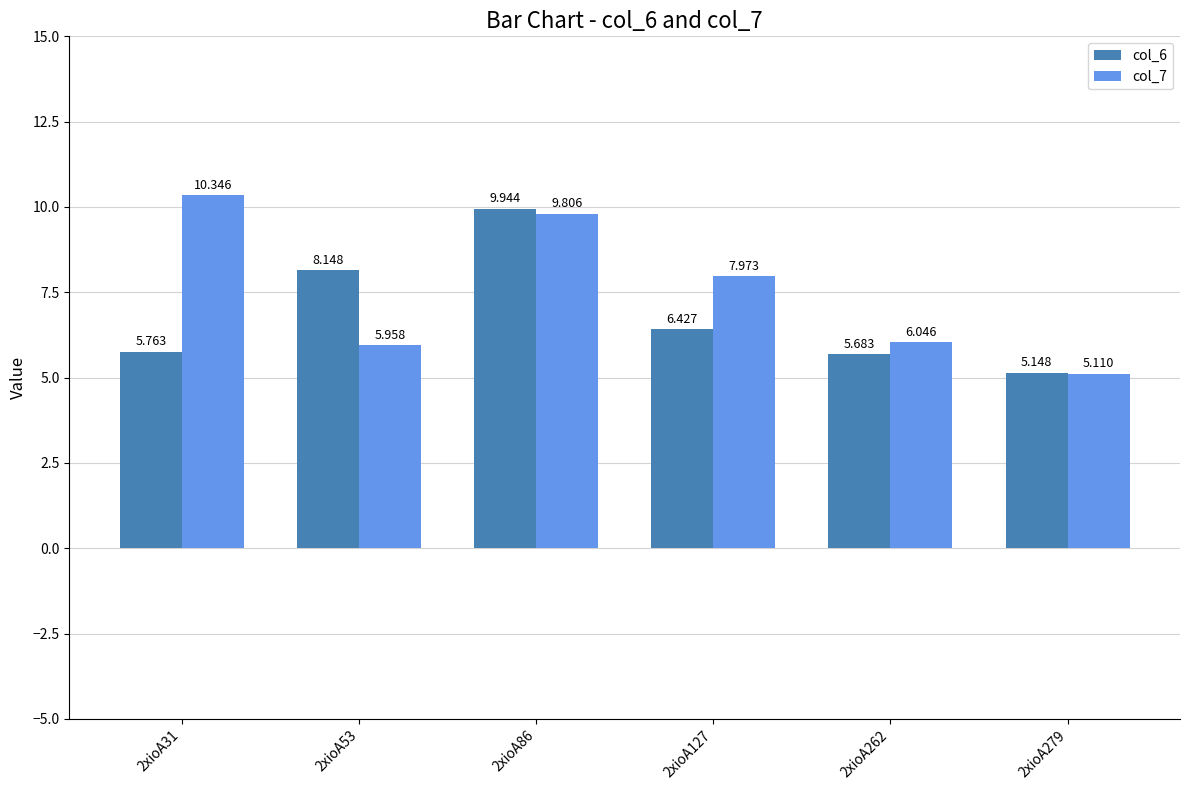

How many data points in col_7 are above 7?

3